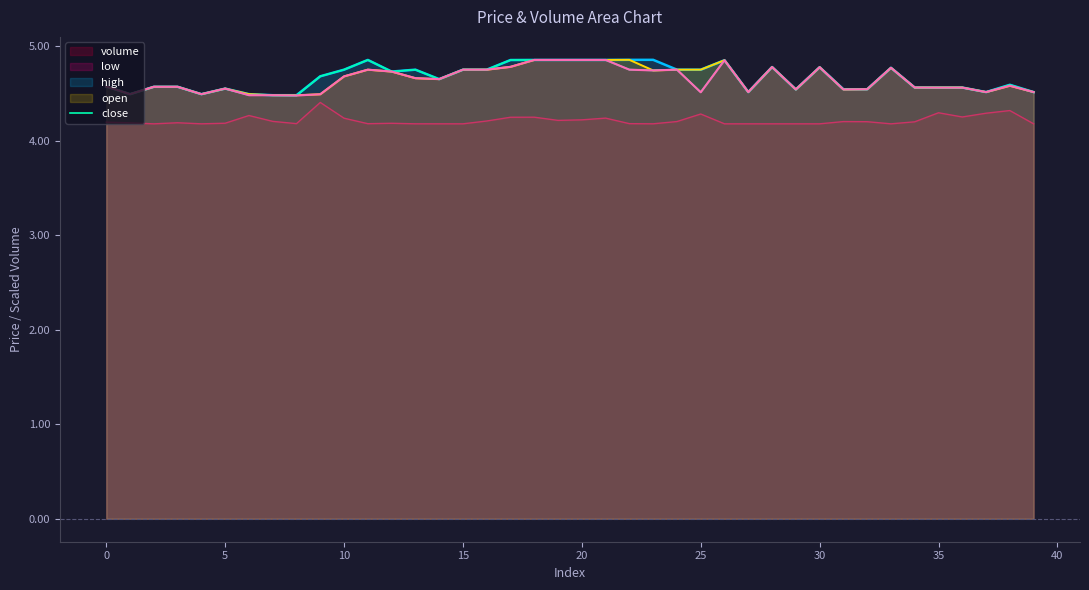

True or false: high and volume intersect in this chart.

False